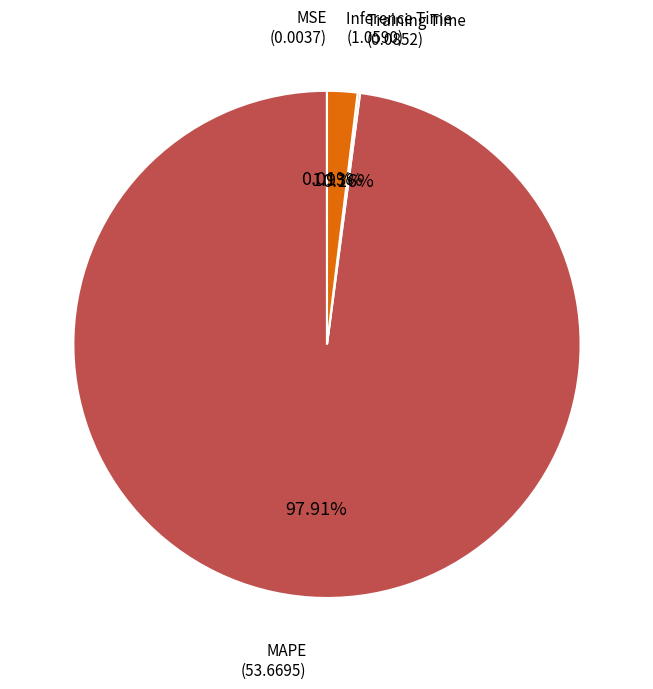

Is there any slice that represents more than half of the pie?

Yes